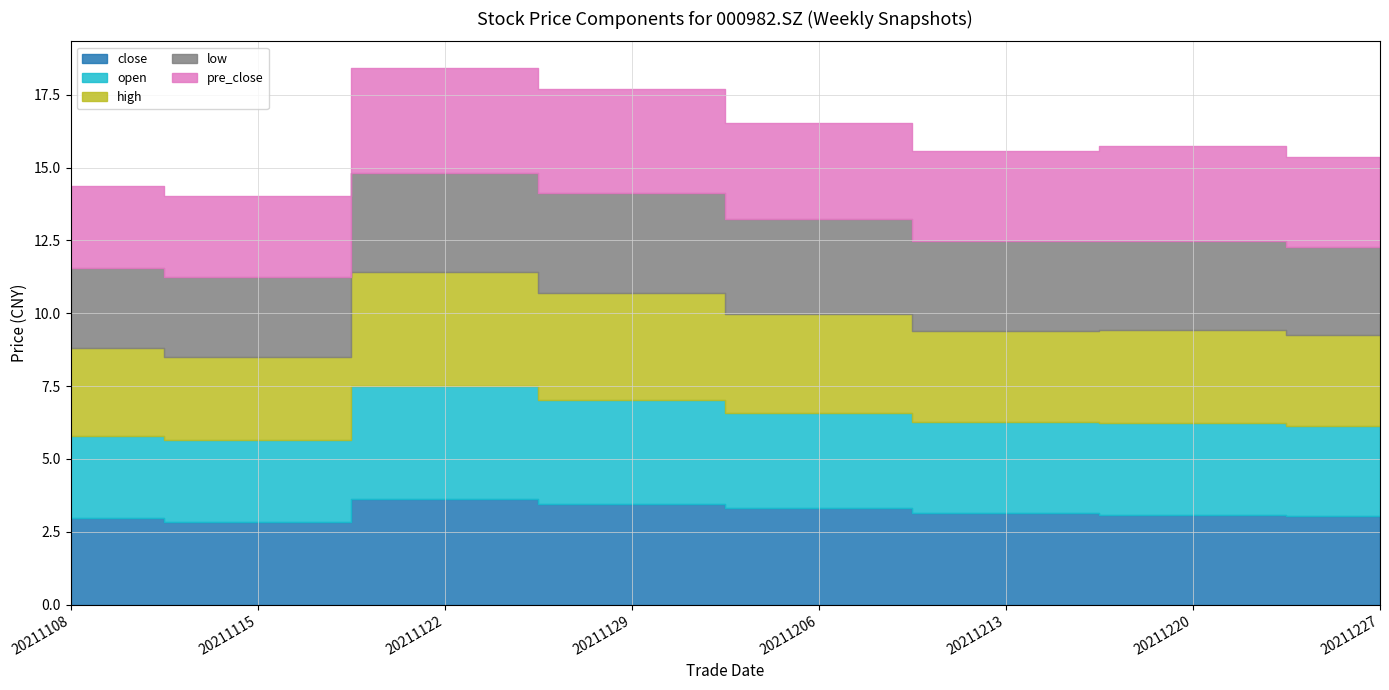

Between 20211206 and 20211122, which is larger?

20211122